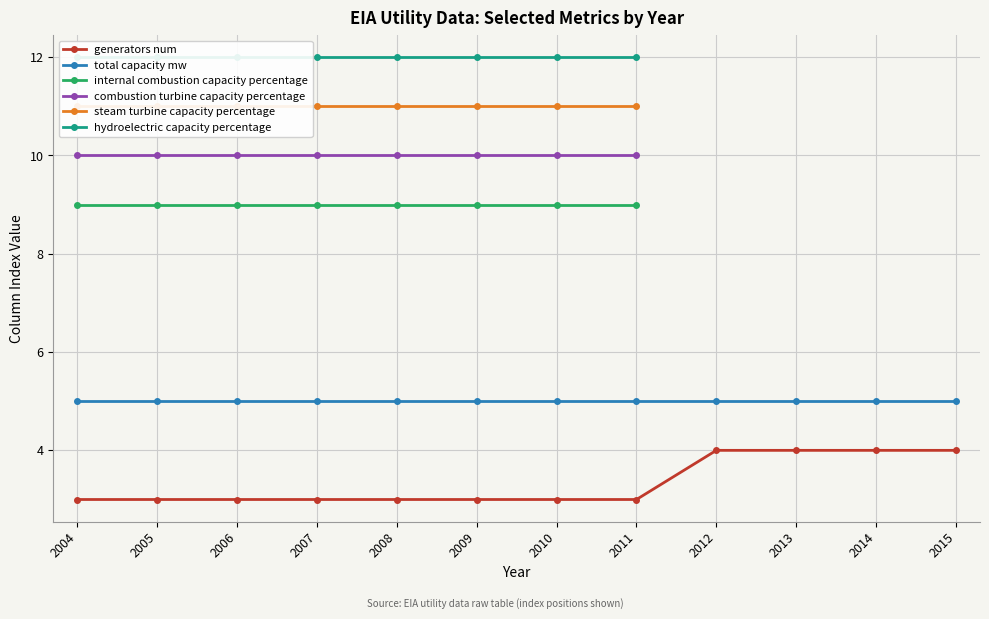

How many categories are shown in the chart?

12